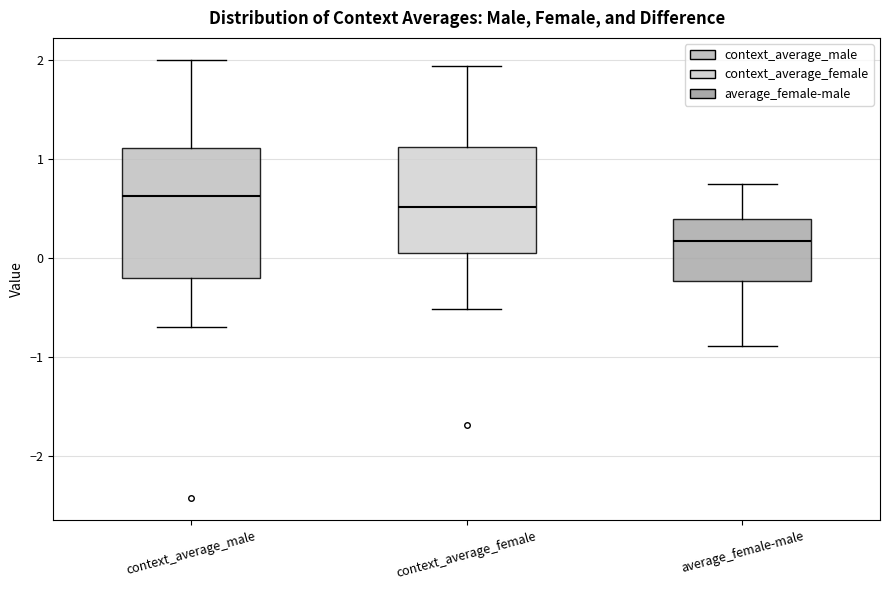

Which box is the tallest, from its lower edge to its upper edge?

context_average_male